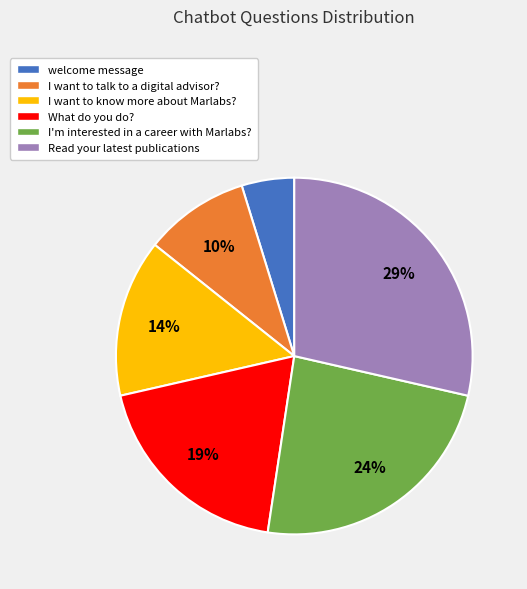

To the nearest percent, what is the difference between the I want to talk to a digital advisor? and Read your latest publications slice percentages?

19%